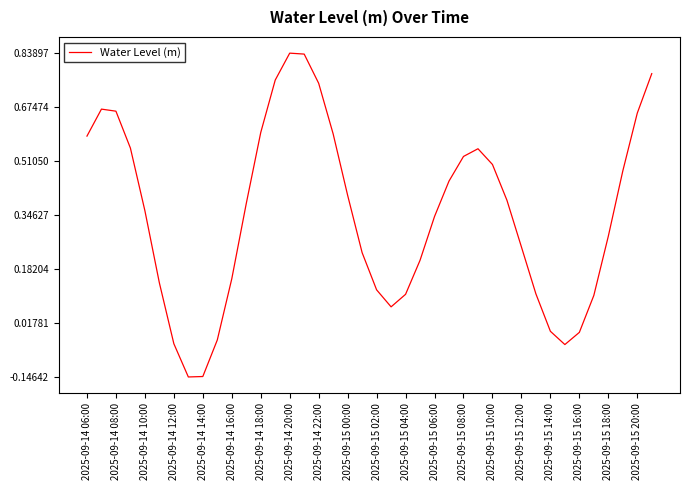

Reading left to right, extract all data points from this chart.

0.6	0.7	0.7	0.6	0.4	0.1	-0.0	-0.1	-0.1	-0.0	0.2	0.4	0.6	0.8	0.8	0.8	0.7	0.6	0.4	0.2	0.1	0.1	0.1	0.2	0.3	0.4	0.5	0.5	0.5	0.4	0.2	0.1	-0.0	-0.0	-0.0	0.1	0.3	0.5	0.7	0.8